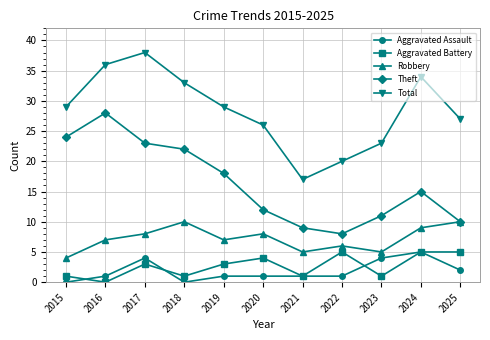

Which series has the largest total across all categories?

Total